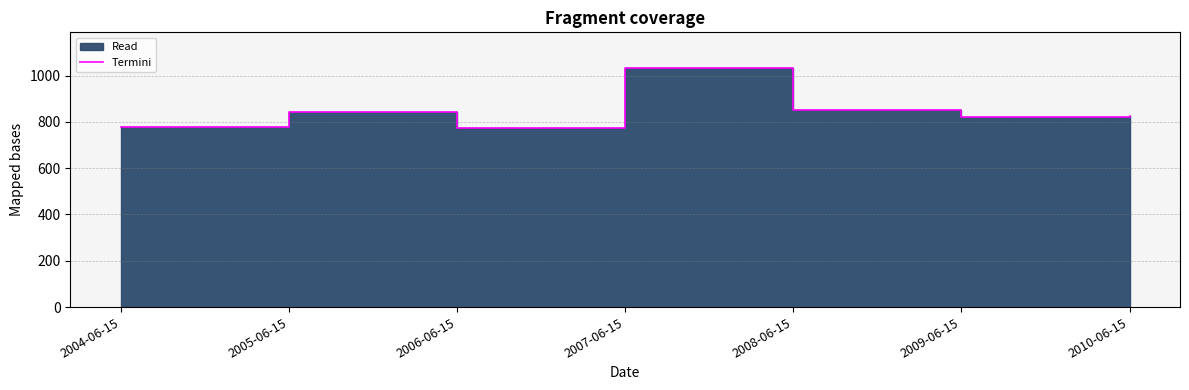

Does the chart display data point markers on the line(s)?

No